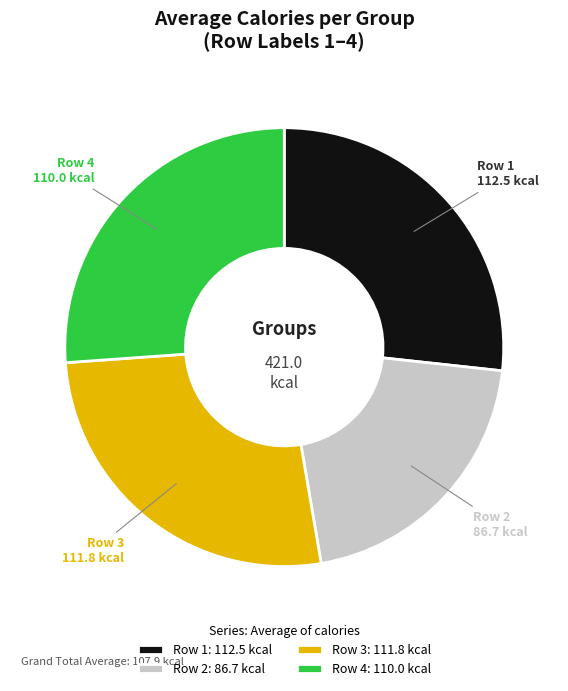

Do Row 3: 111.8 kcal and Row 1: 112.5 kcal together represent more than half of the pie?

Yes